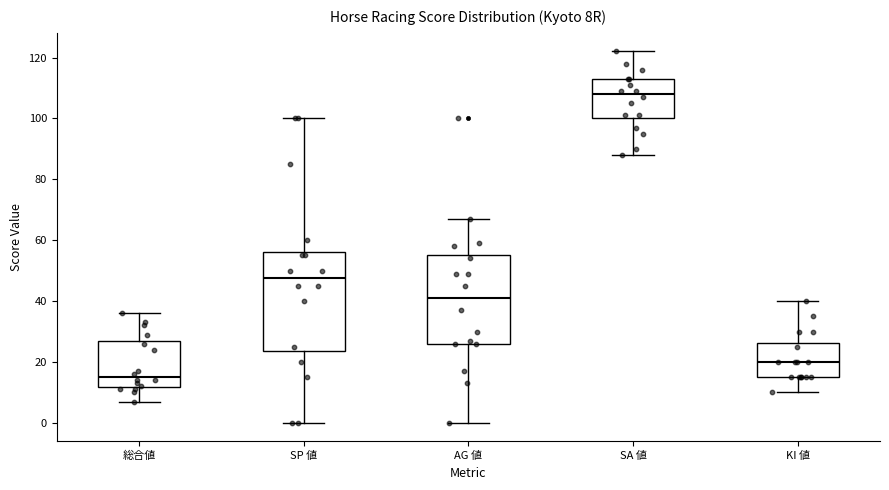

Reading left to right, transcribe this box plot: for each box, give where its median line is, the range the box spans, and where its two whiskers end, as read against the y-axis. The values are not printed on the chart, so give them approximately, as read against the axis.

総合値: median 16, box 12 to 26, whiskers 8 to 36
SP 値: median 48, box 24 to 56, whiskers 0 to 100
AG 値: median 42, box 26 to 56, whiskers 0 to 68
SA 値: median 108, box 100 to 114, whiskers 88 to 122
KI 値: median 20, box 16 to 26, whiskers 10 to 40